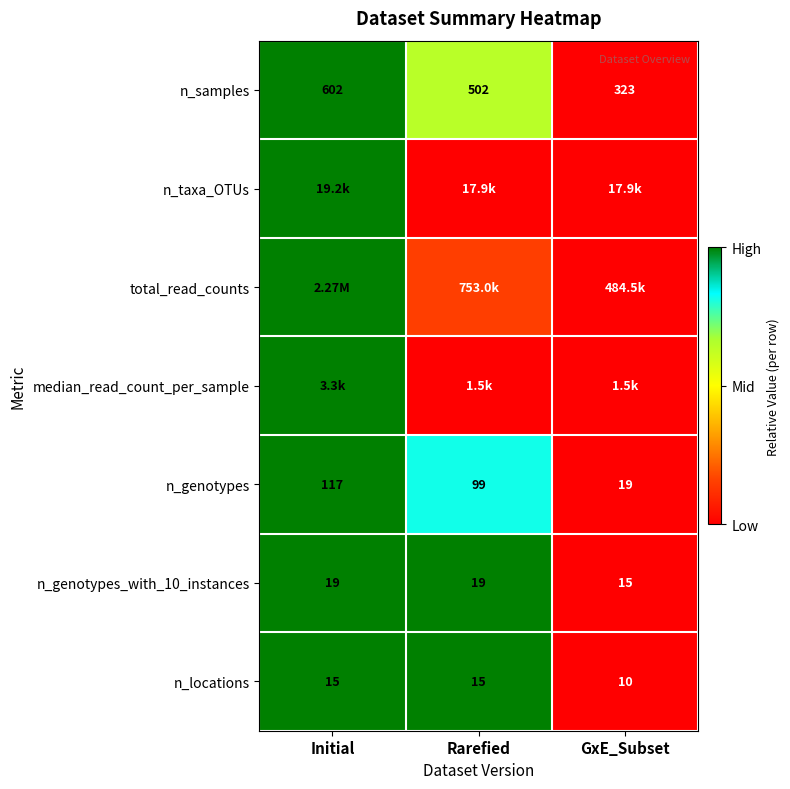

At how many categories does at least one series exceed 0?

2